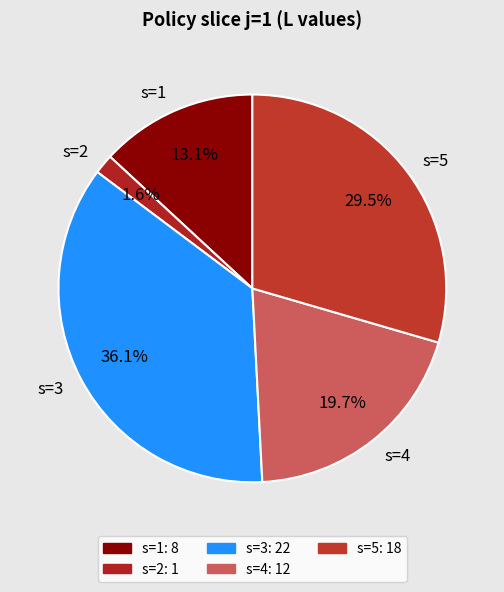

Which slice is the largest?

s=3